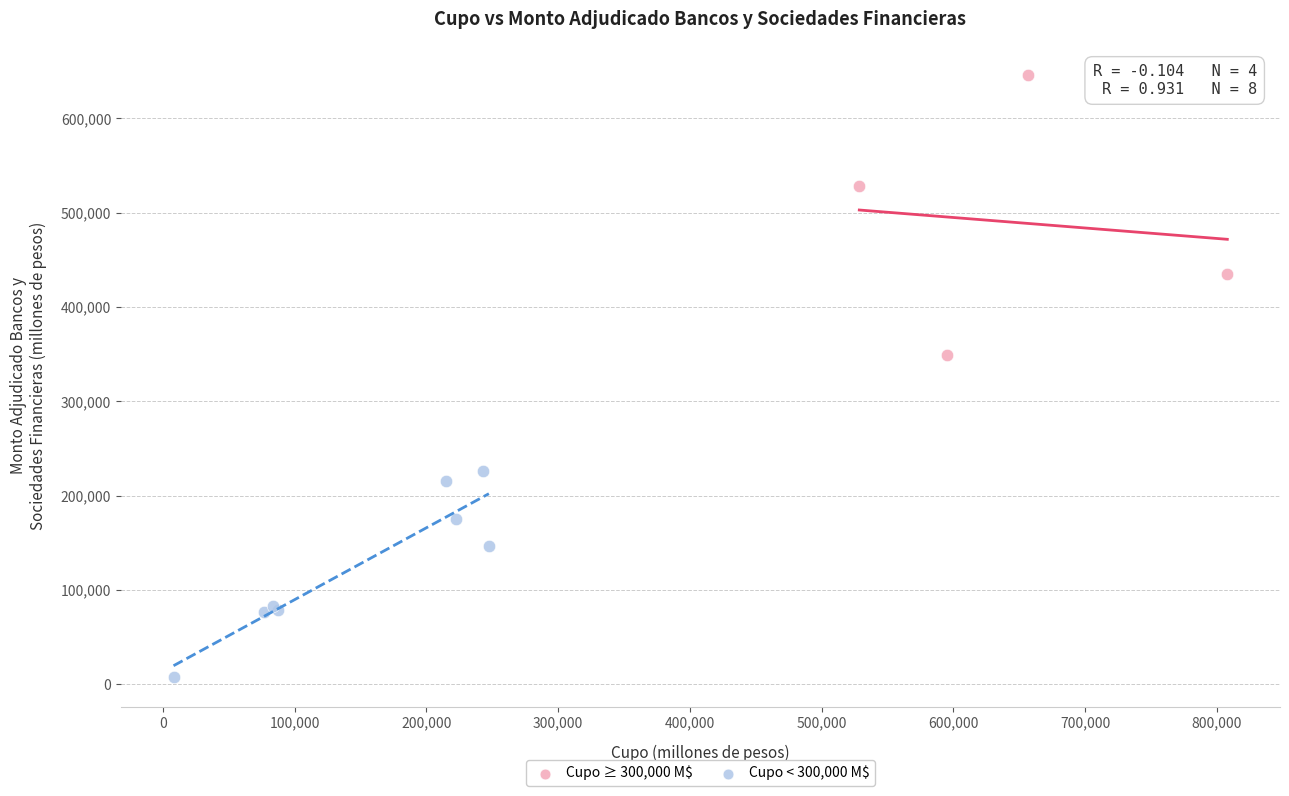

Which series reaches the maximum Y coordinate?

Cupo ≥ 300,000 M$